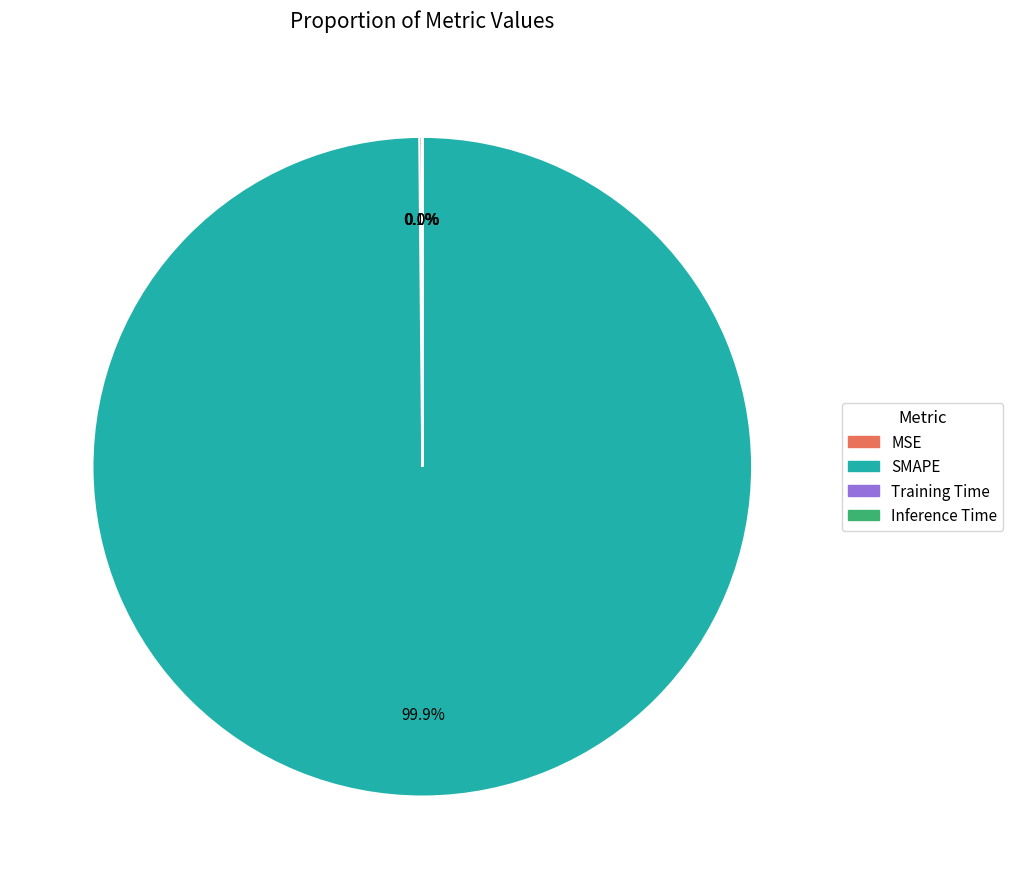

Which category has the biggest portion of the pie?

SMAPE